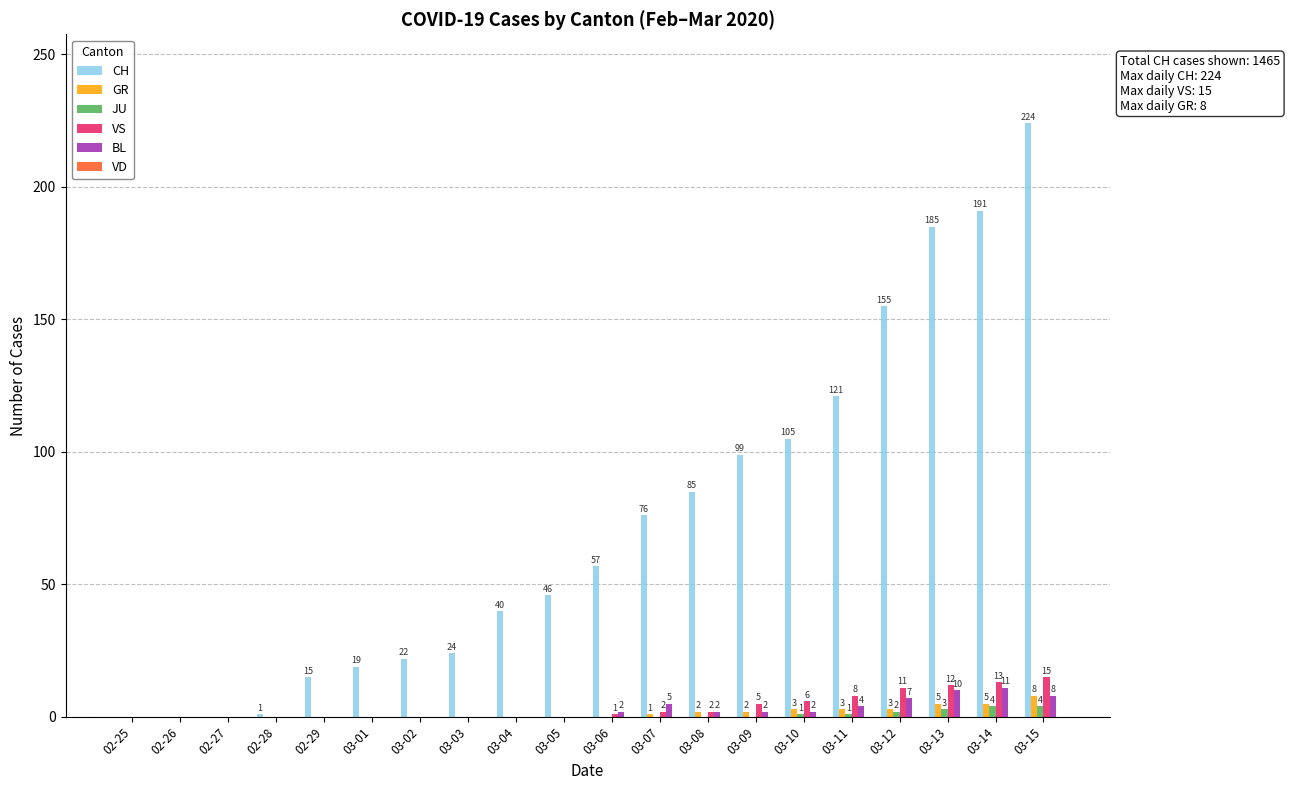

Between 03-03 and 03-10, which series saw the biggest shift?

CH